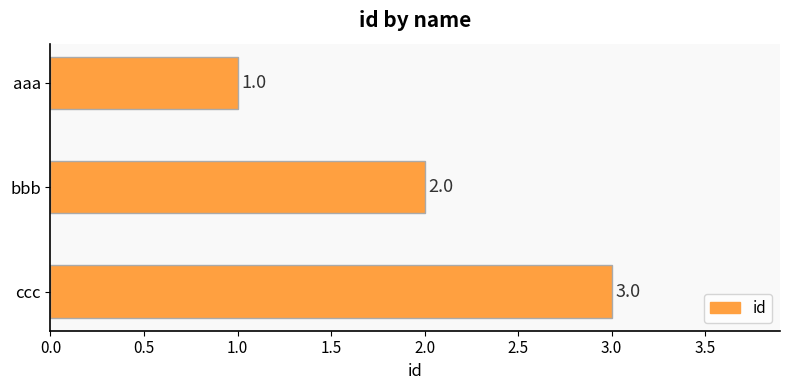

List the labels in order of value, smallest first.

aaa, bbb, ccc